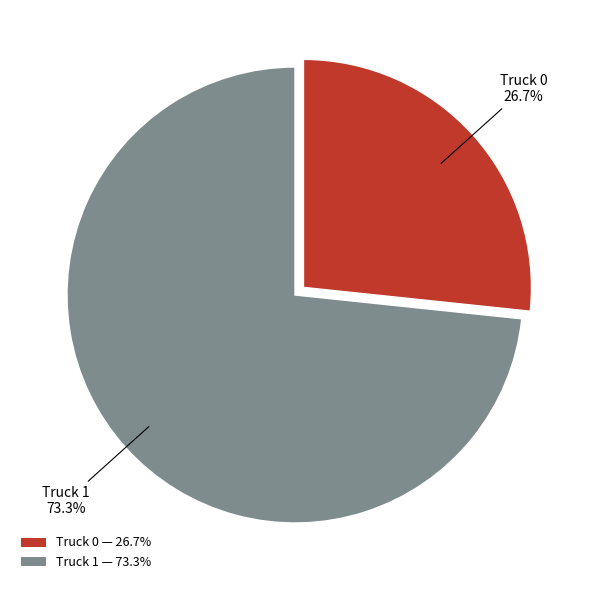

Does Truck 0 account for over 50% of the chart?

No